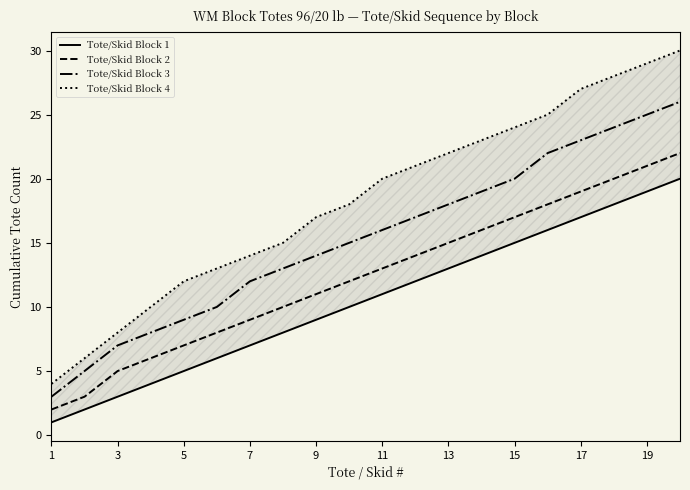

Reading right to left, transcribe all the data shown in this chart.

Tote/Skid Block 1: 20	19	18	17	16	15	14	13	12	11	10	9	8	7	6	5	4	3	2	1
Tote/Skid Block 2: 22	21	20	19	18	17	16	15	14	13	12	11	10	9	8	7	6	5	3	2
Tote/Skid Block 3: 26	25	24	23	22	20	19	18	17	16	15	14	13	12	10	9	8	7	5	3
Tote/Skid Block 4: 30	29	28	27	25	24	23	22	21	20	18	17	15	14	13	12	10	8	6	4